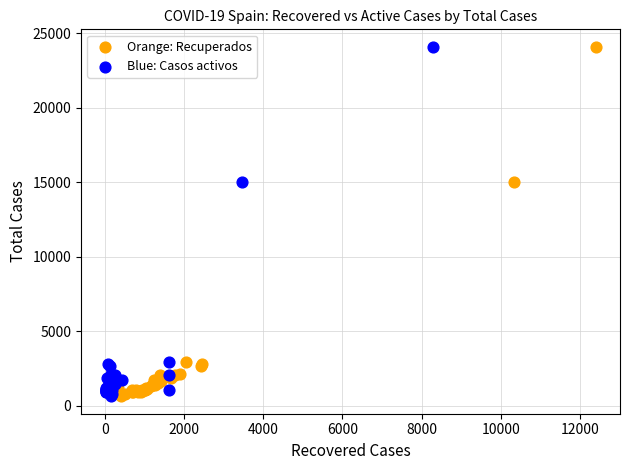

What are all the series names shown in the legend?

Orange: Recuperados, Blue: Casos activos